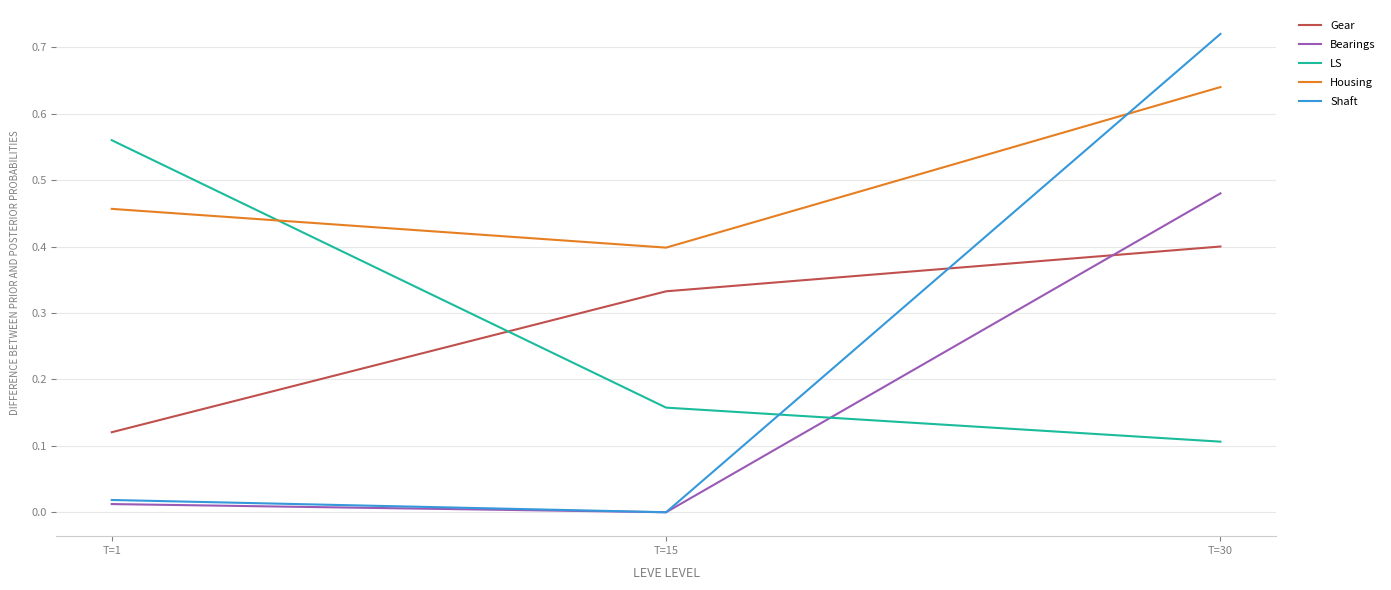

At which label does LS reach its peak?

T=1